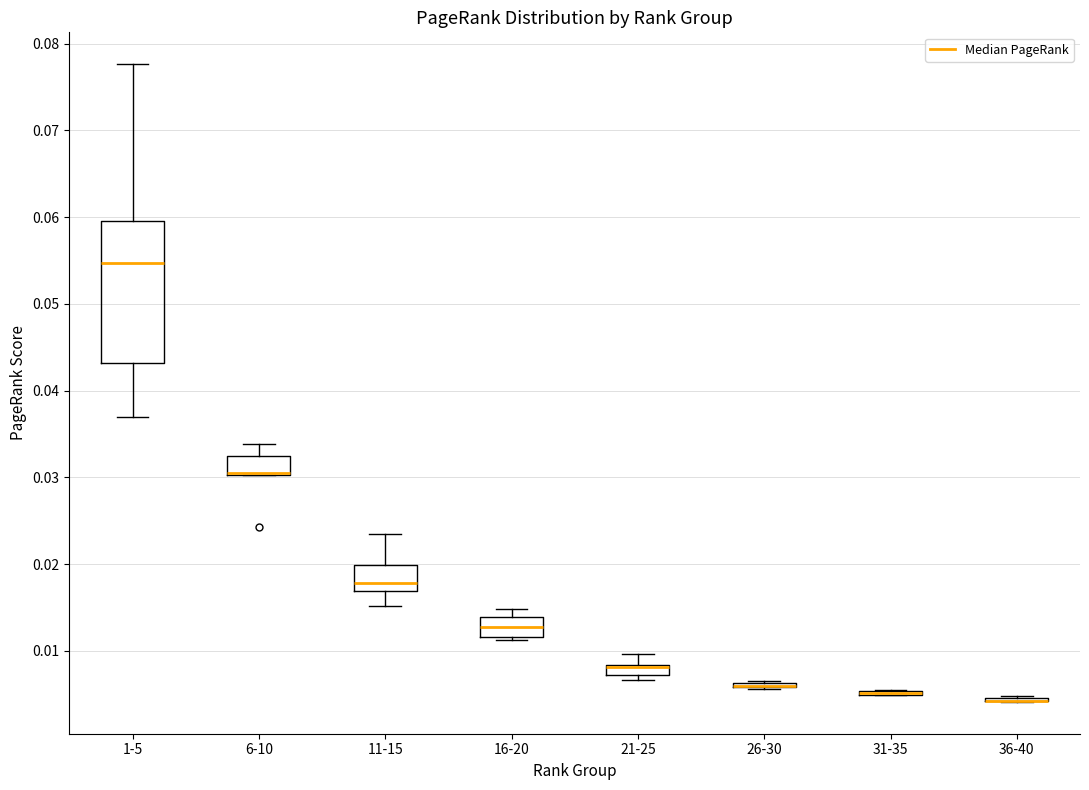

Which box is the tallest, from its lower edge to its upper edge?

1-5